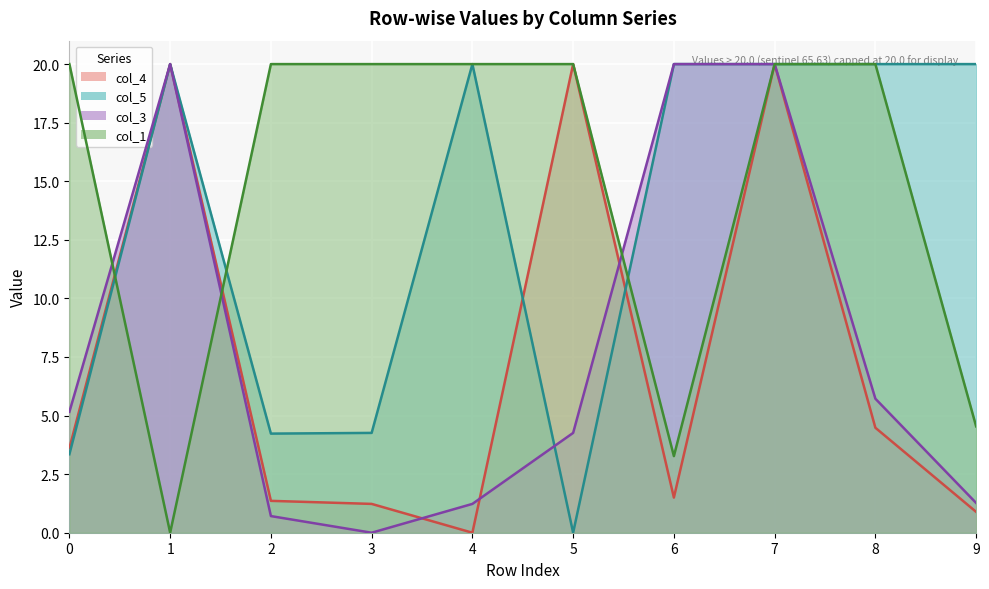

What is the value of the col_1 point at the 3rd from the left?

20.0